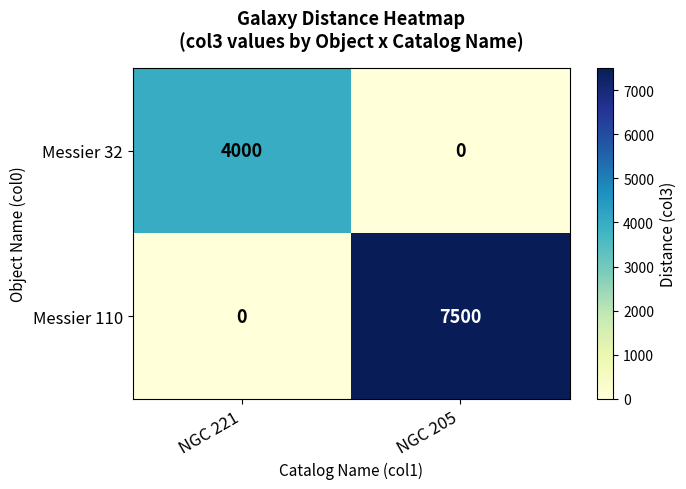

Reading left to right, transcribe all the data shown in this chart.

Messier 32: NGC 221=4000	NGC 205=0
Messier 110: NGC 221=0	NGC 205=7500